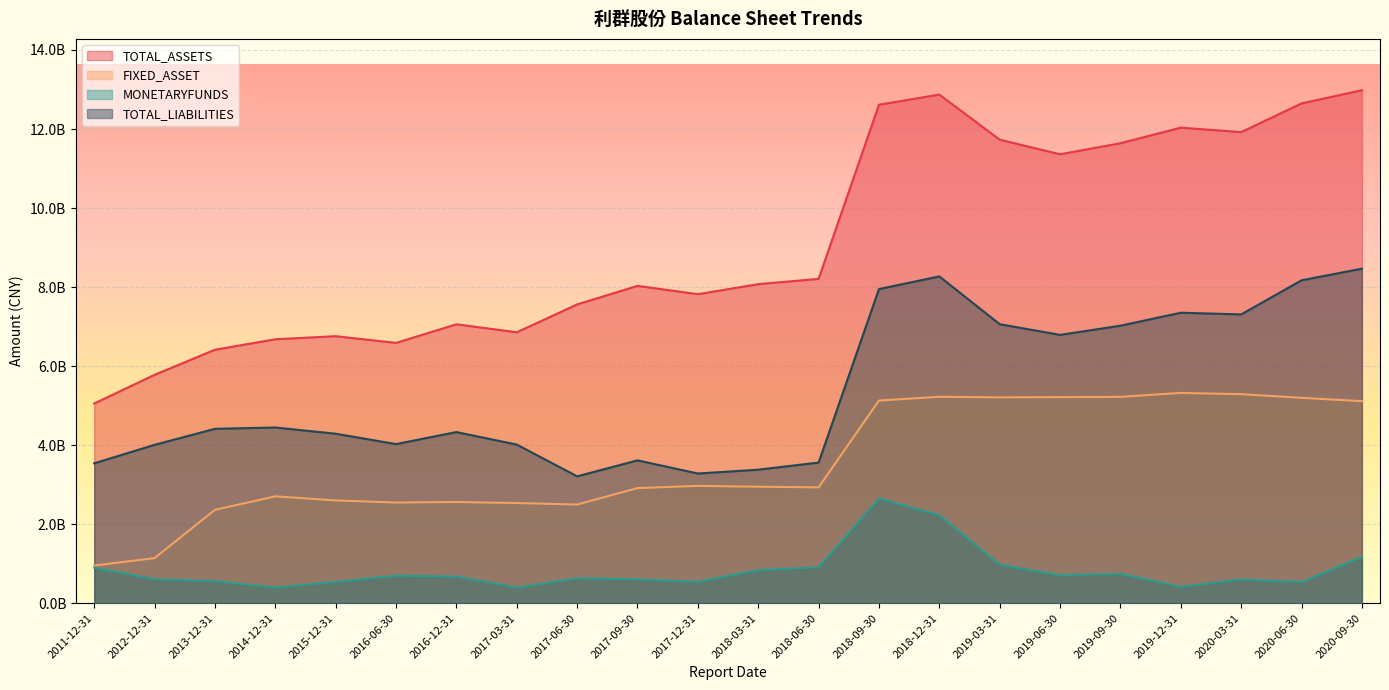

What is the label of the 15th point from the right?

2017-03-31